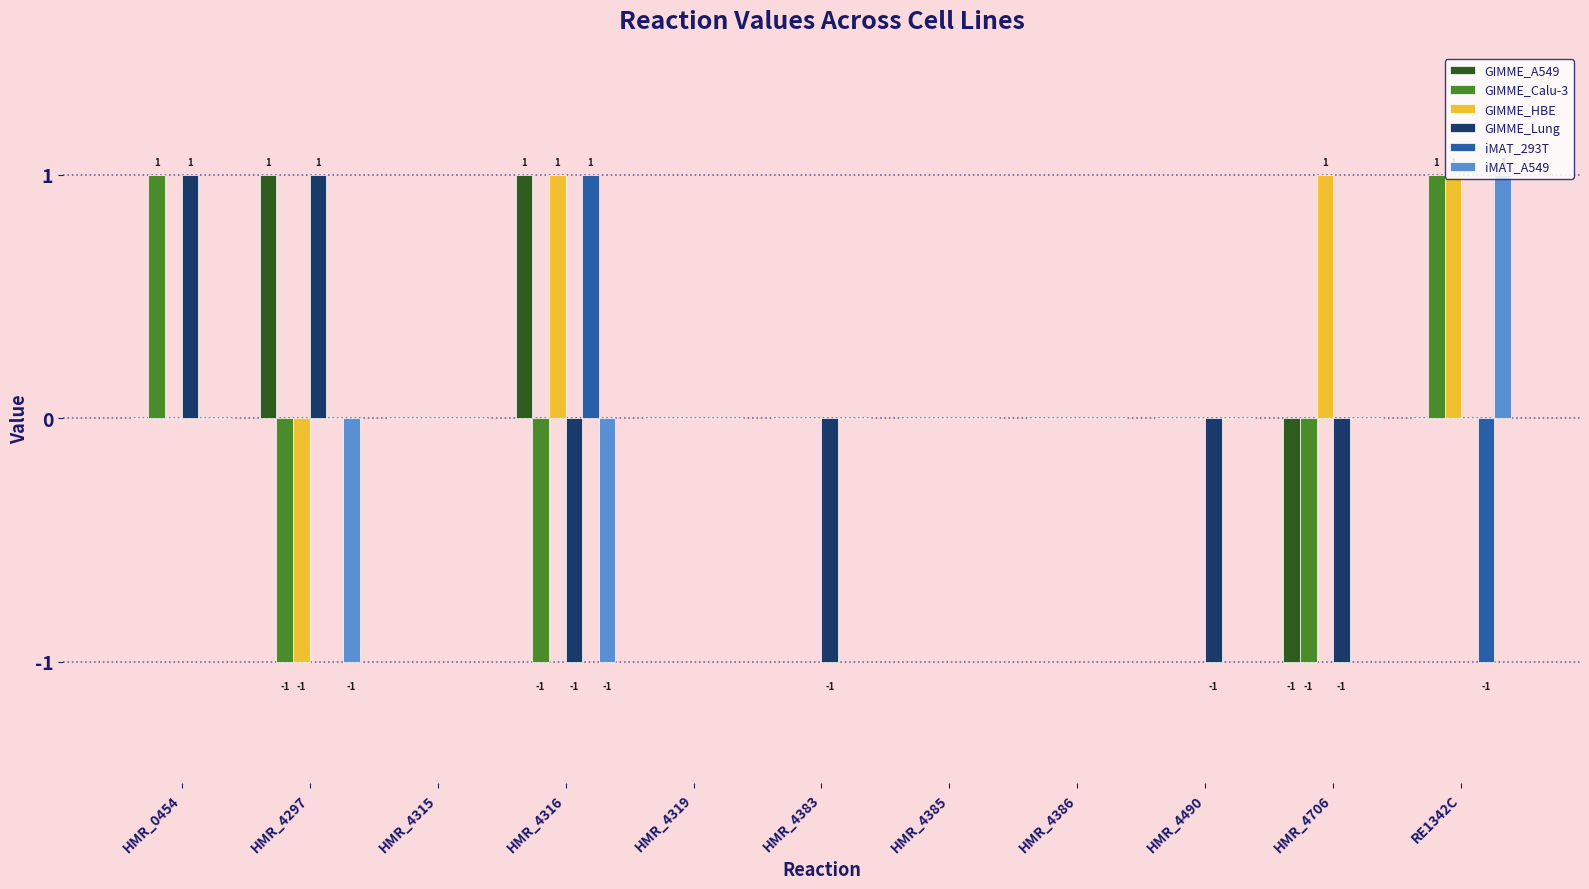

What is the maximum value shown in the chart?

1